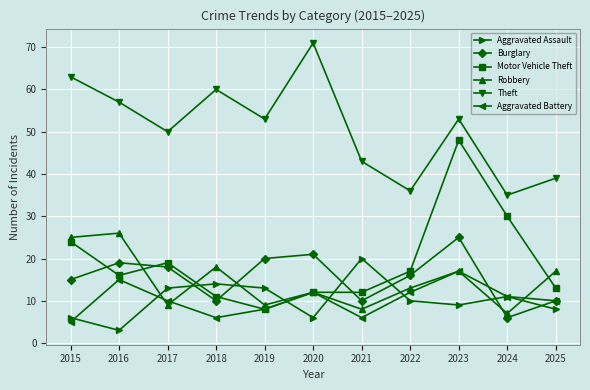

Where is Aggravated Battery nearest to the value 11?

2024